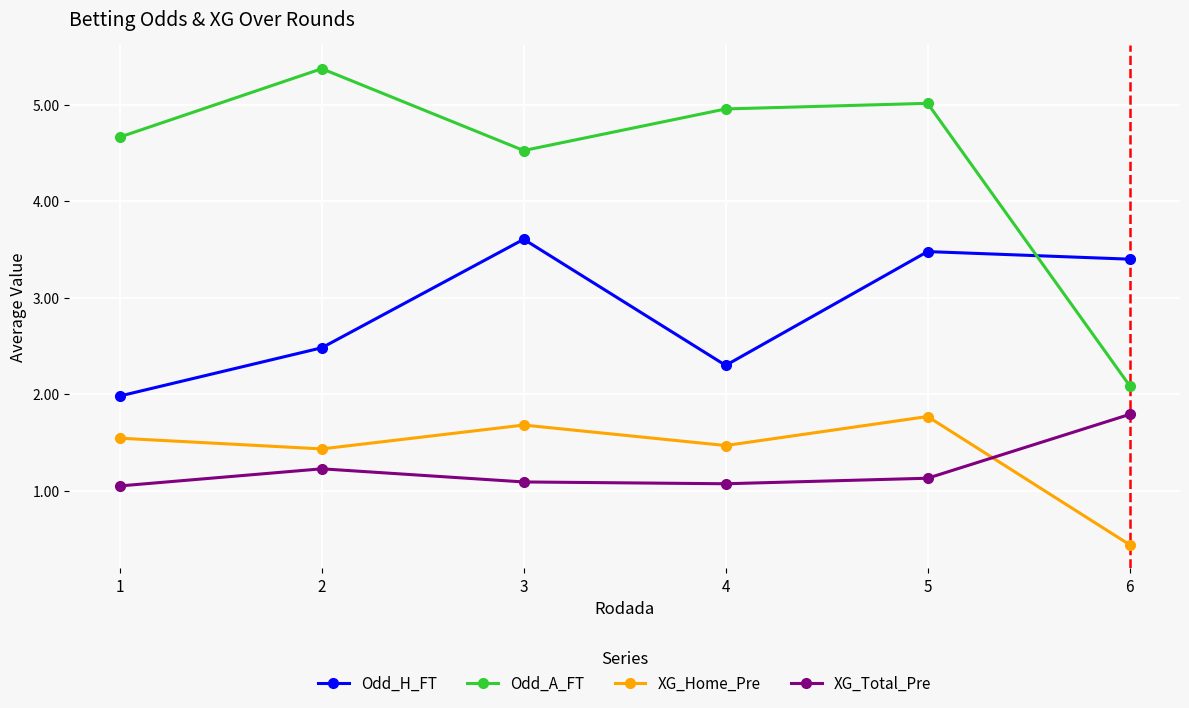

What is the difference between the maximum and minimum values in the Odd_A_FT series?

3.3